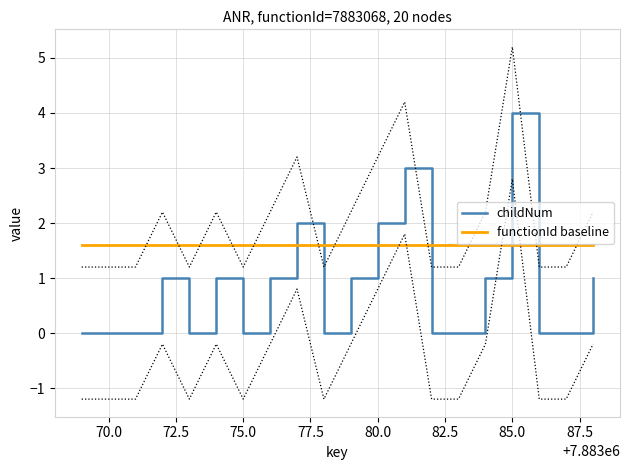

Which series has the largest range (max minus min)?

childNum